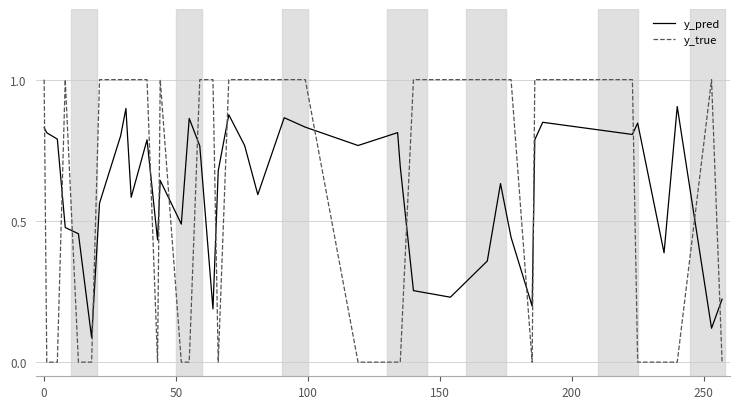

How many times do y_pred and y_true cross each other?

17